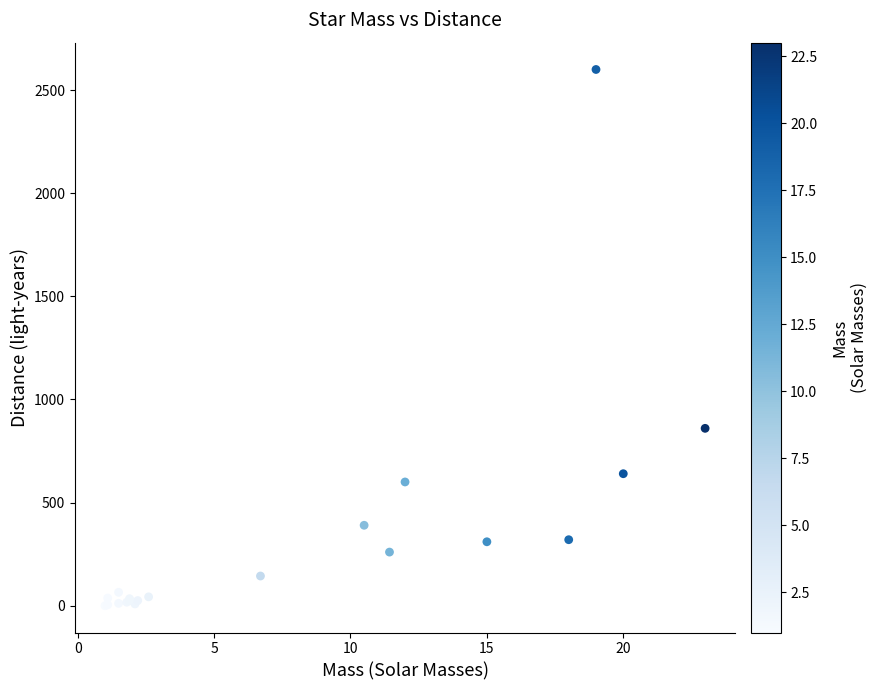

What Y value in the scatter plot is closest to 1300?

860.0